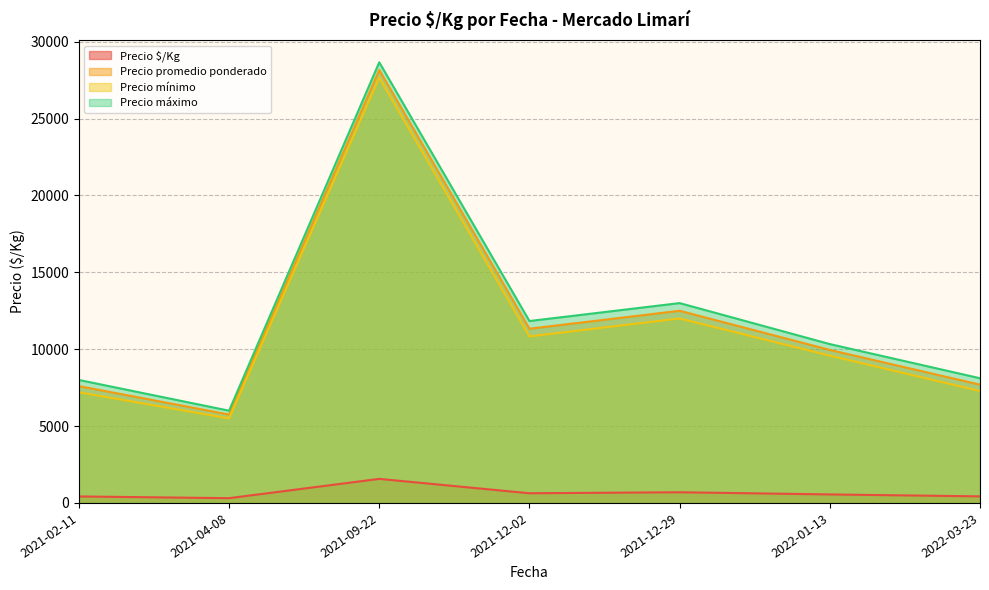

At which label is Precio promedio ponderado closest to 16125?

2021-12-29